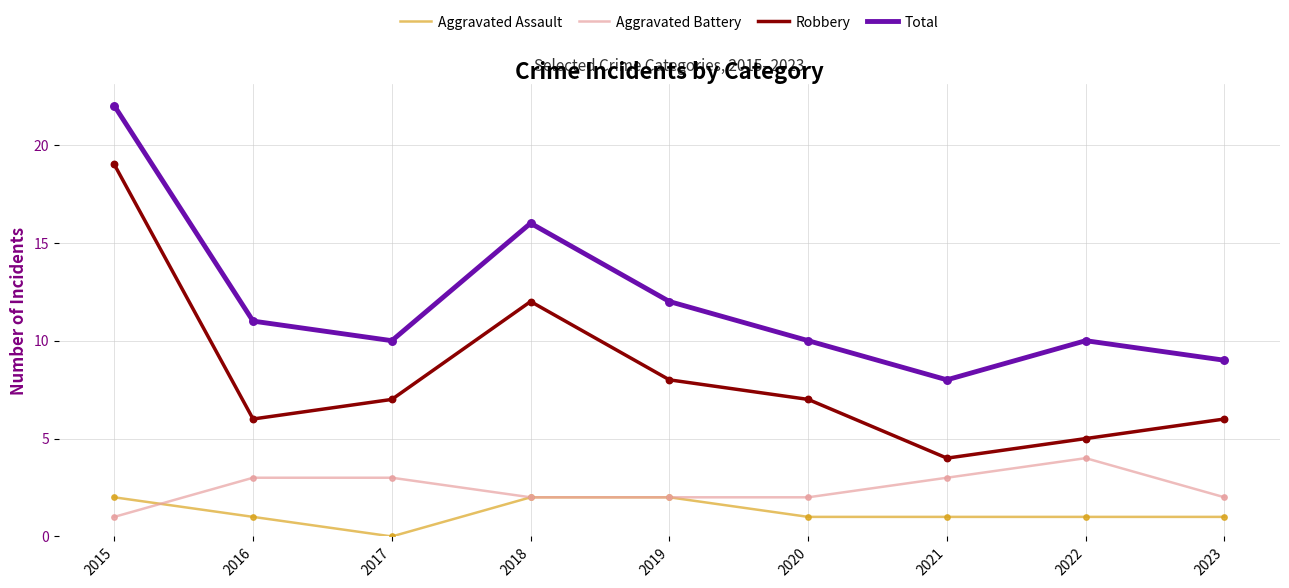

At which category is the sum across all series the highest?

2015